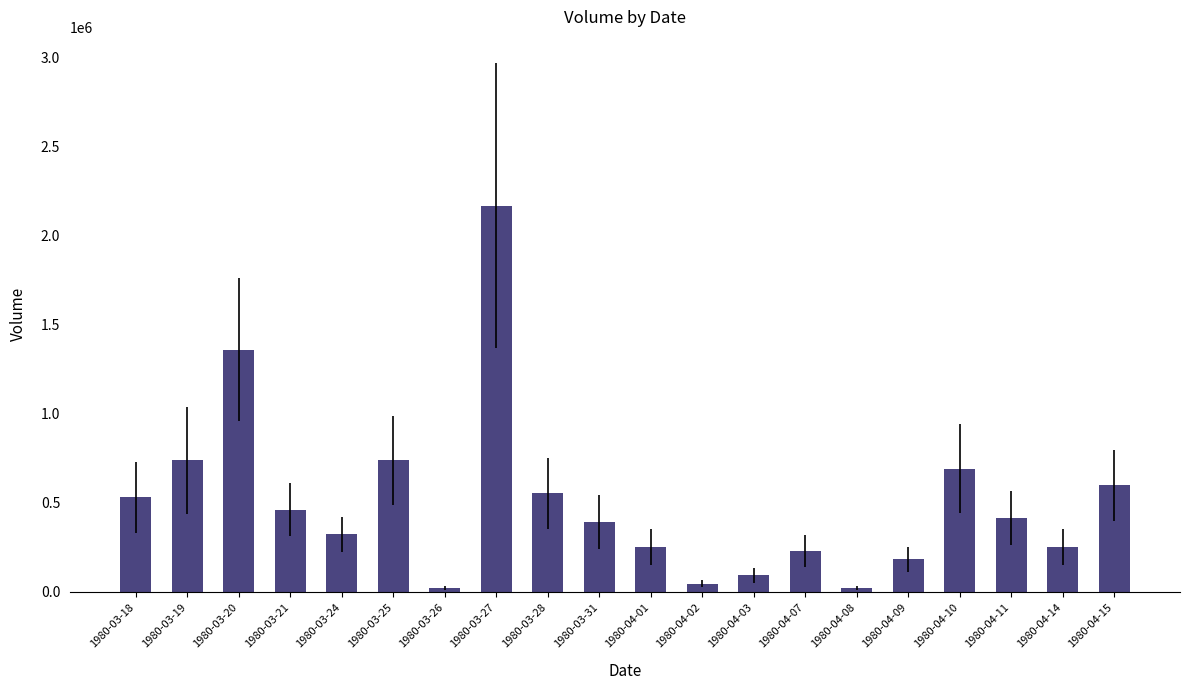

Where is the data nearest to the value 1095635?

1980-03-20